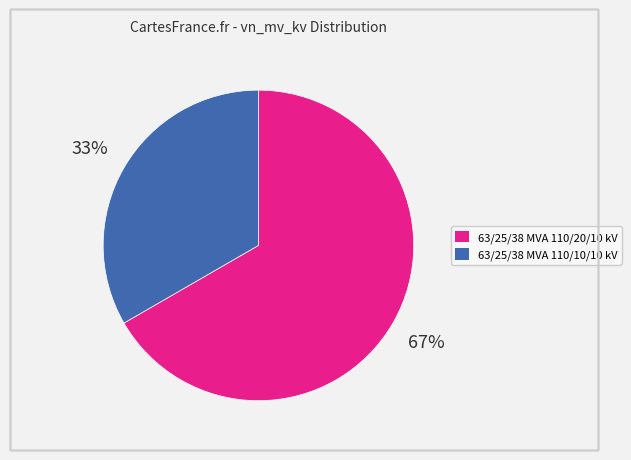

To the nearest percent, what is the average slice percentage?

50%